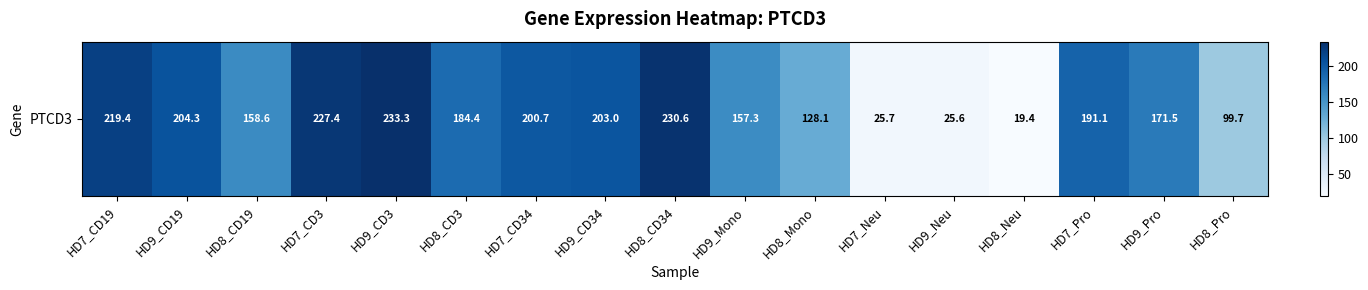

Is it true that the value at HD7_CD19 is 126.9?

False